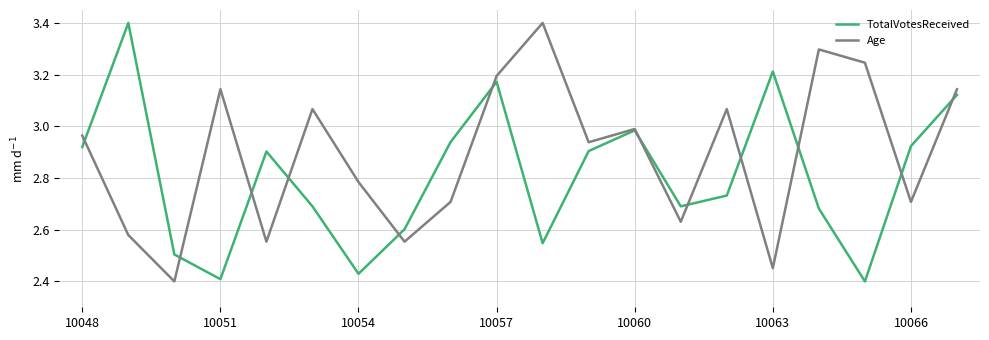

List the series in order of their overall mean, lowest first.

TotalVotesReceived, Age